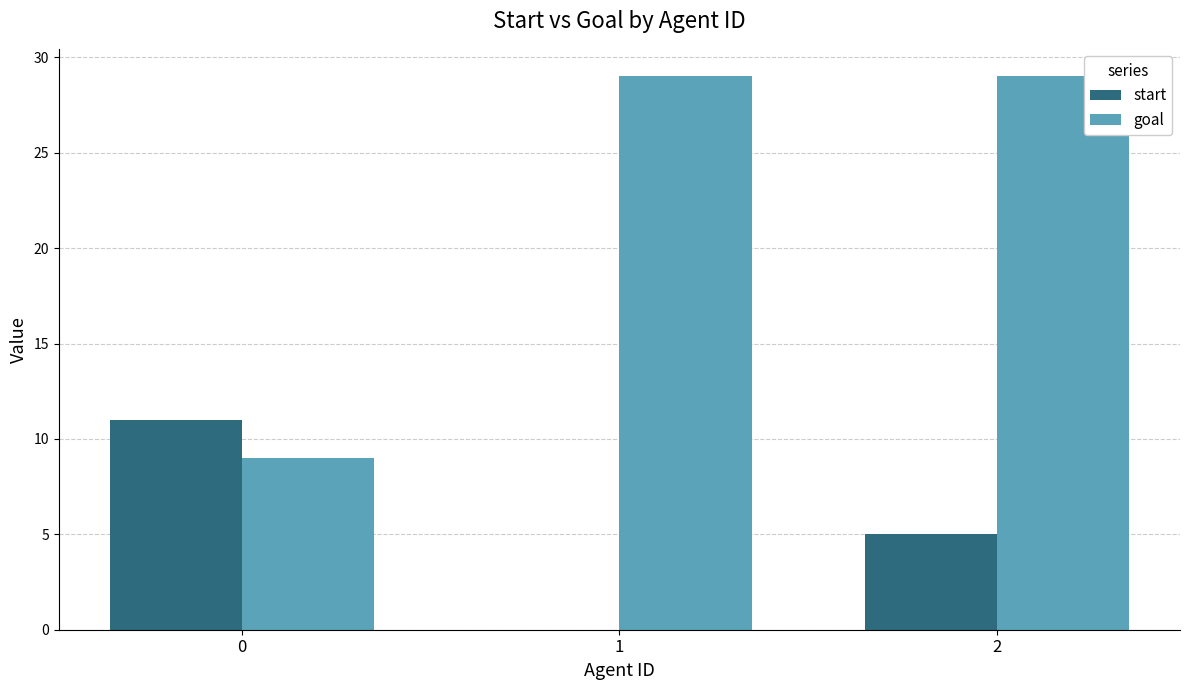

What is the maximum value for goal?

29